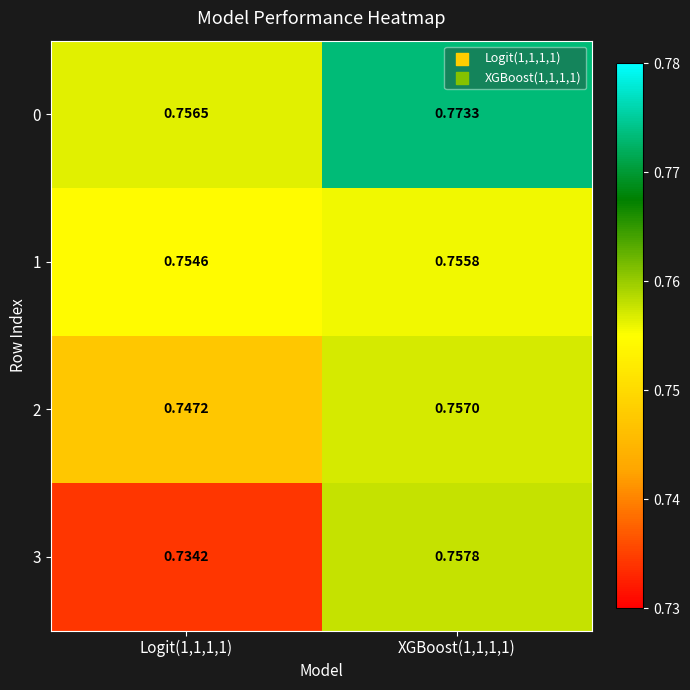

Is the value of 3 at Logit(1,1,1,1) greater than the value of 1 at Logit(1,1,1,1)?

No